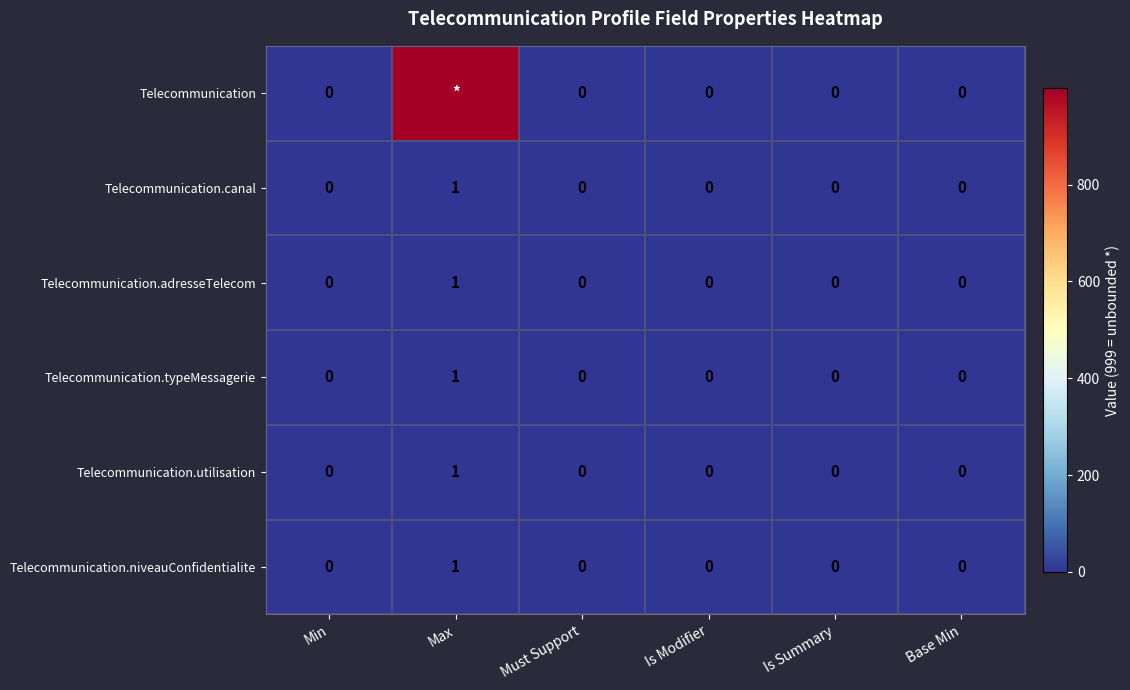

Count the number of data series in this chart.

6